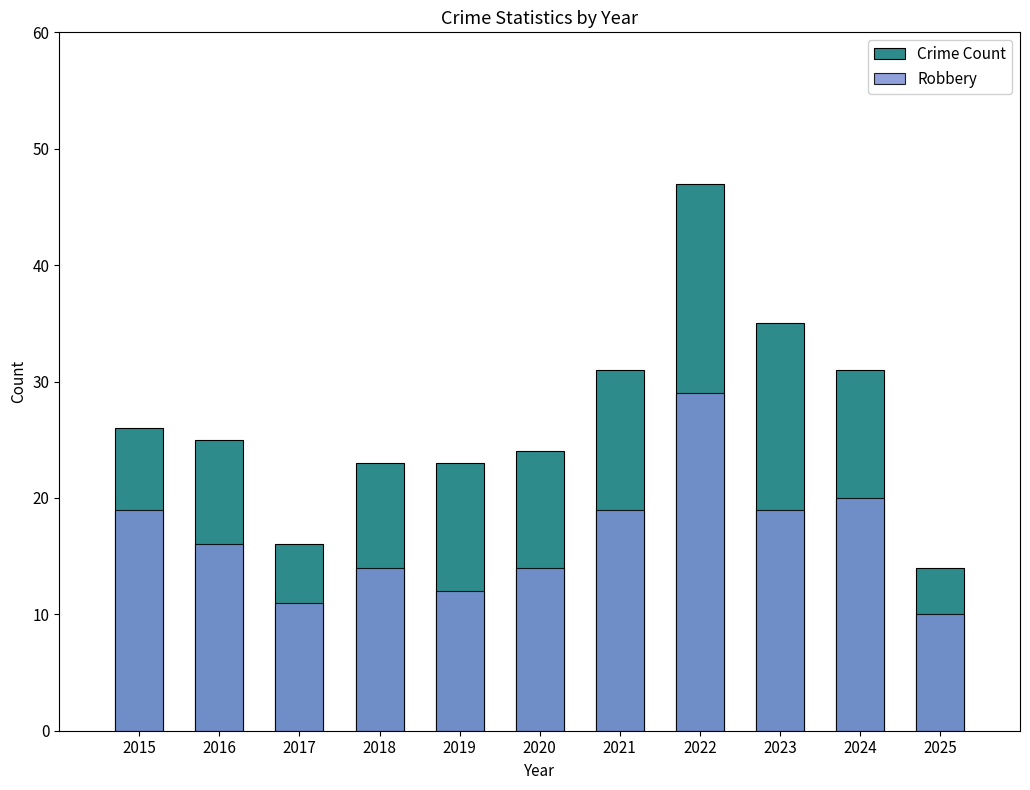

List the series in order of their peak value, highest first.

Crime Count, Robbery